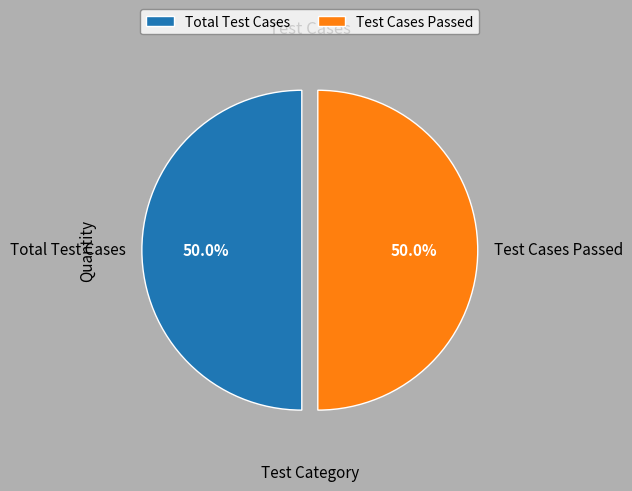

What is the ratio of the value at Test Cases Passed to the value at Total Test Cases?

1.0